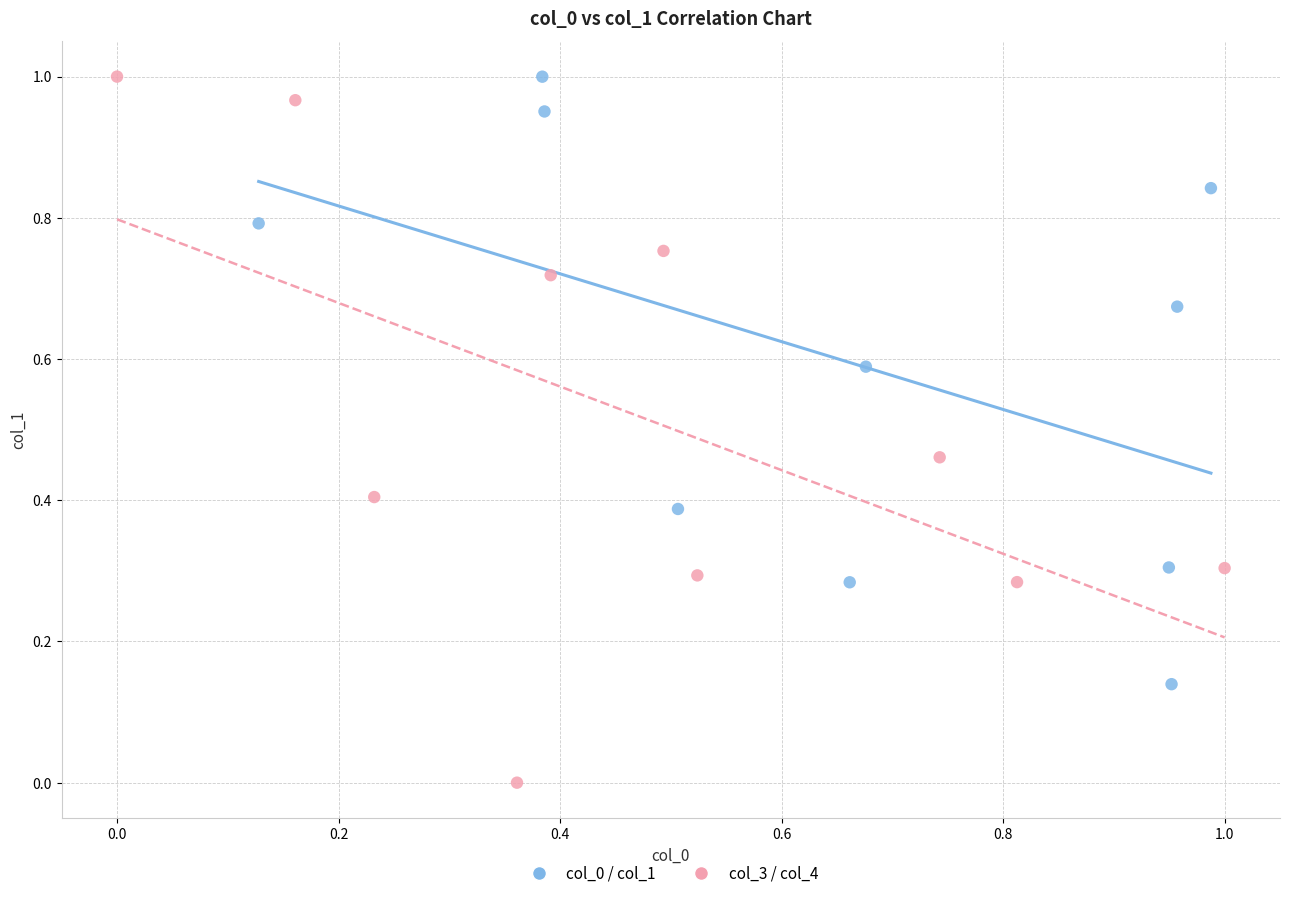

What are all the series names shown in the legend?

col_0 / col_1, col_3 / col_4